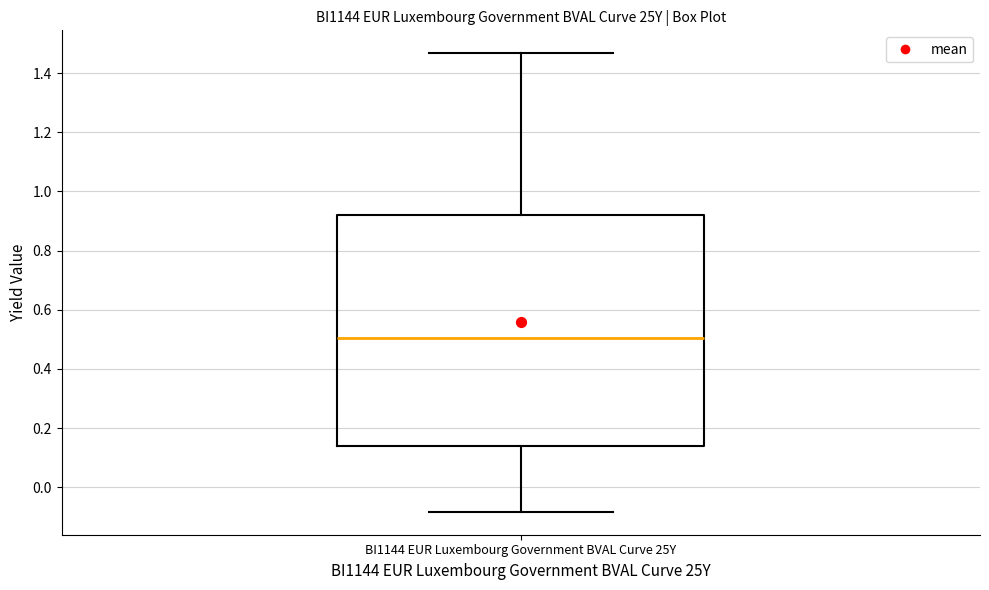

Read this box plot against the y-axis: the position of the median line, the range covered by the box, and the ends of both whiskers. The values are not printed on the chart, so give them approximately, as read against the axis.

median 0.50, box 0.14 to 0.92, whiskers -0.08 to 1.46